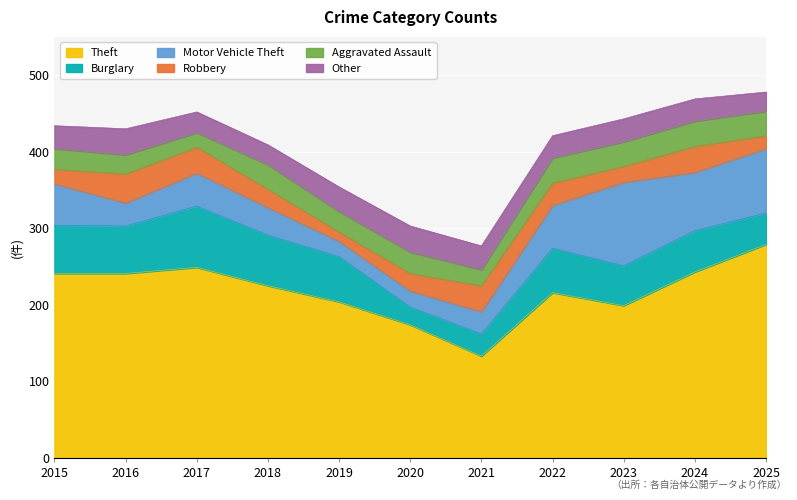

At which category is the sum across all series the highest?

2025